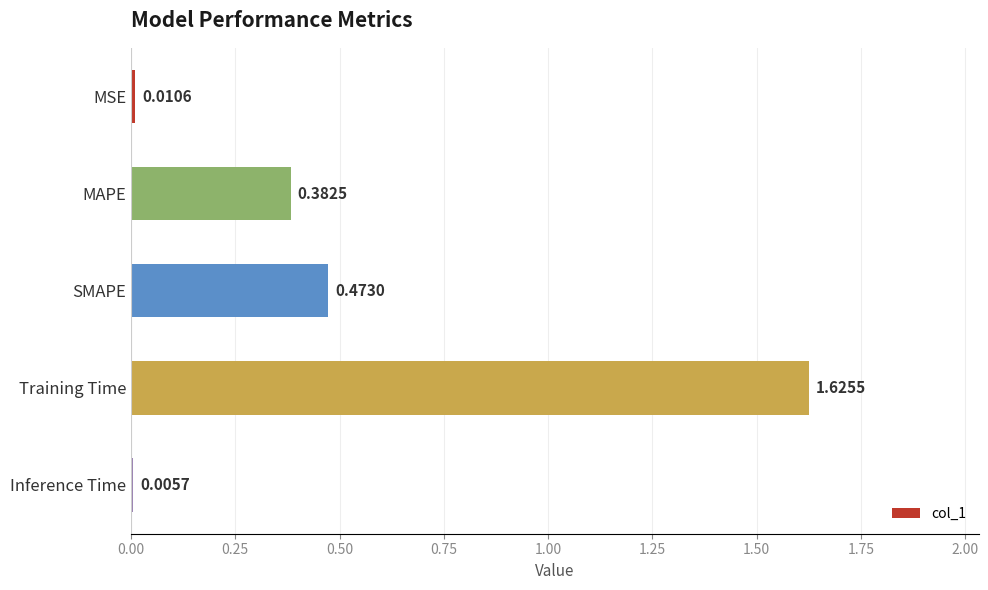

Are the bars grouped side by side (vs. stacked)?

No